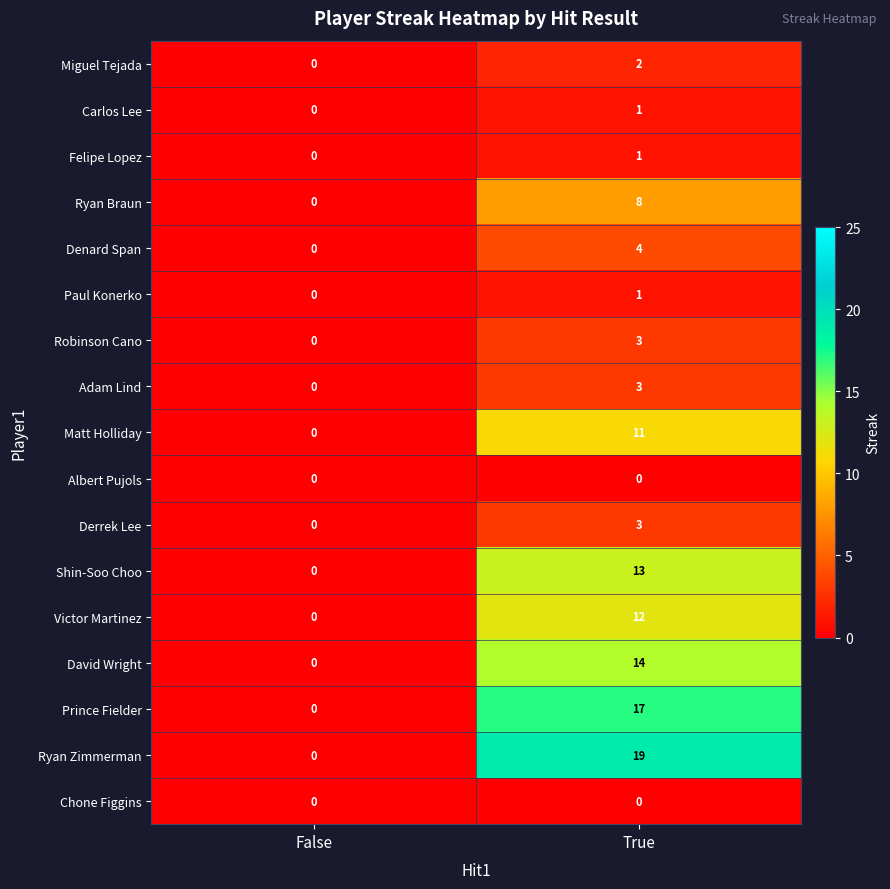

List the labels in order of Adam Lind value, smallest first.

False, True